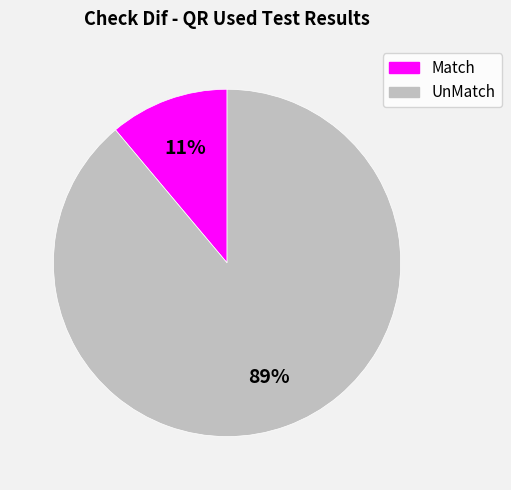

Which category has the smallest portion of the pie?

Match